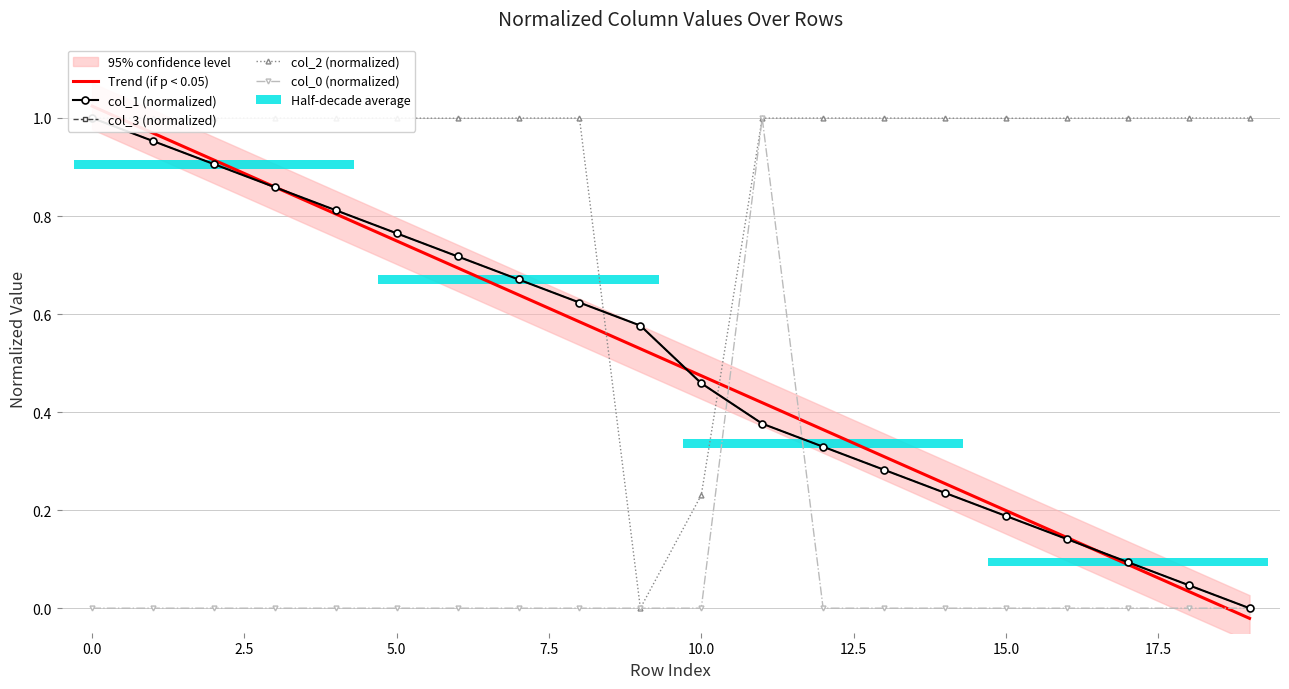

Rank the series at 13 from lowest to highest value.

col_0 (normalized), col_1 (normalized), col_3 (normalized), Trend (if p < 0.05), col_2 (normalized)